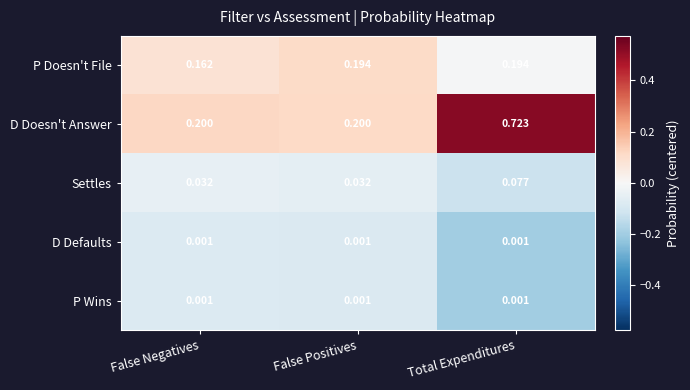

Which series has the largest total across all categories?

D Doesn't Answer